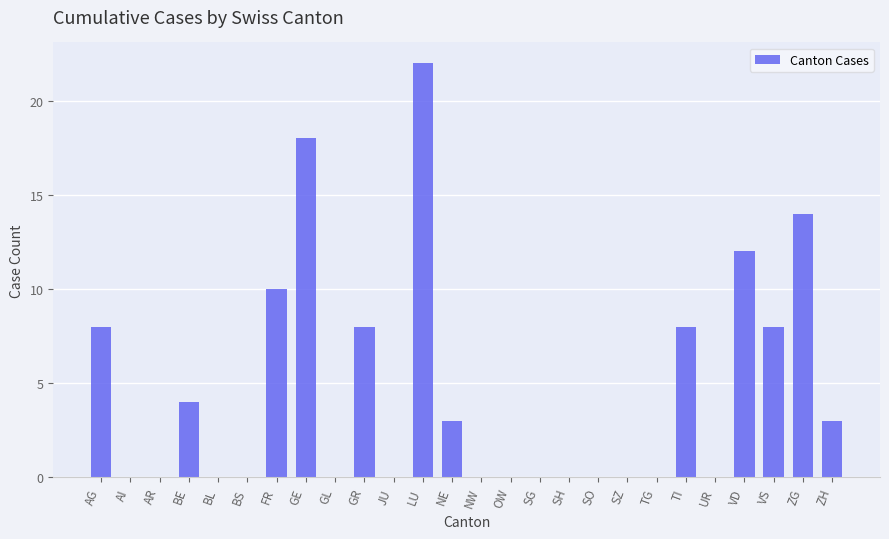

The chart shows a value of 0 at SO. True or false?

True